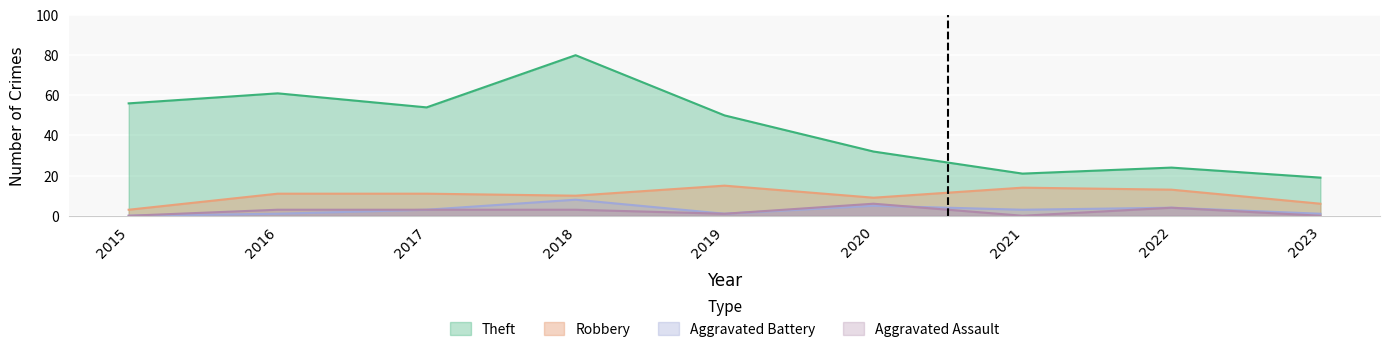

List the labels in order of Robbery value, smallest first.

2015, 2023, 2020, 2018, 2016, 2017, 2022, 2021, 2019